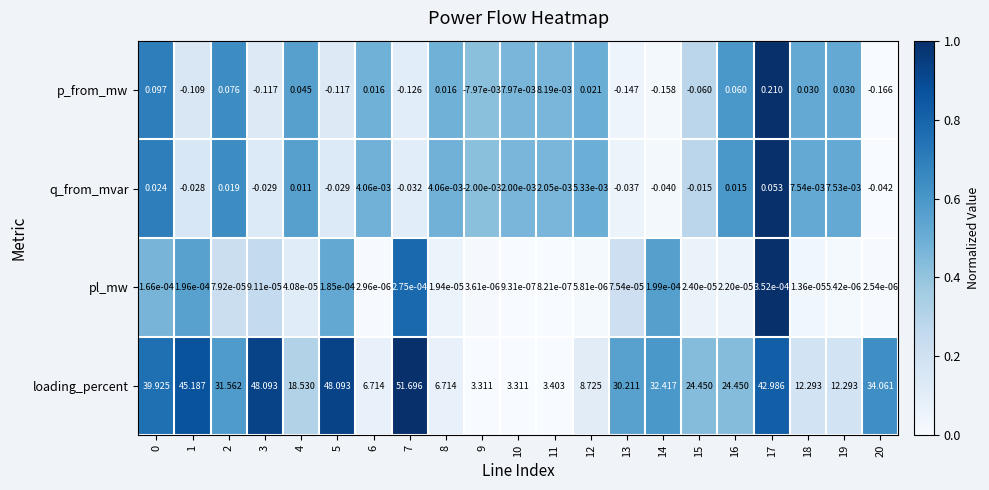

Which series has the largest total across all categories?

loading_percent